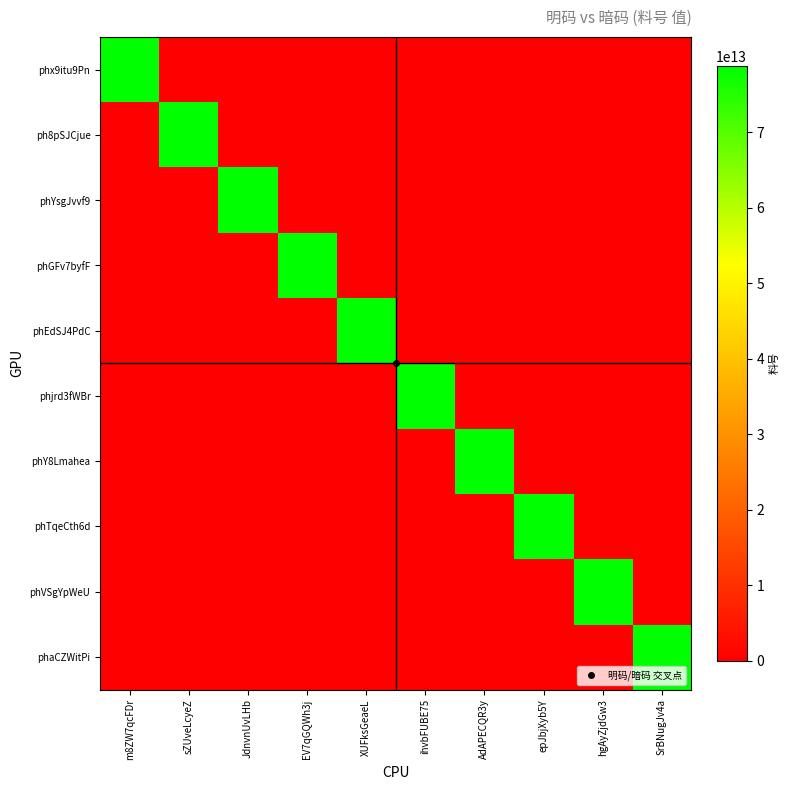

Between m8ZW7qcFDr and hgAyZjdGw3, which series saw the biggest shift?

phx9itu9Pn